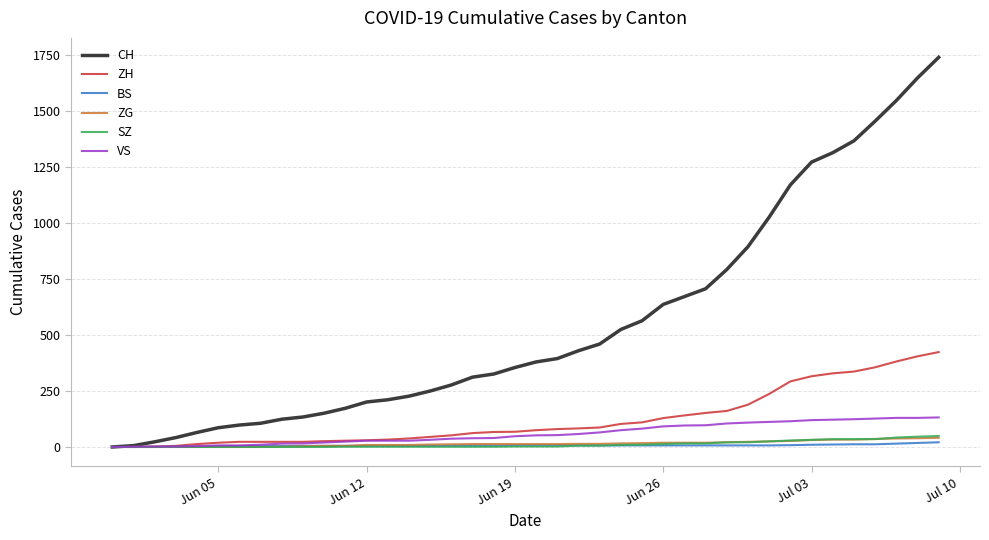

Which series has the largest range (max minus min)?

CH